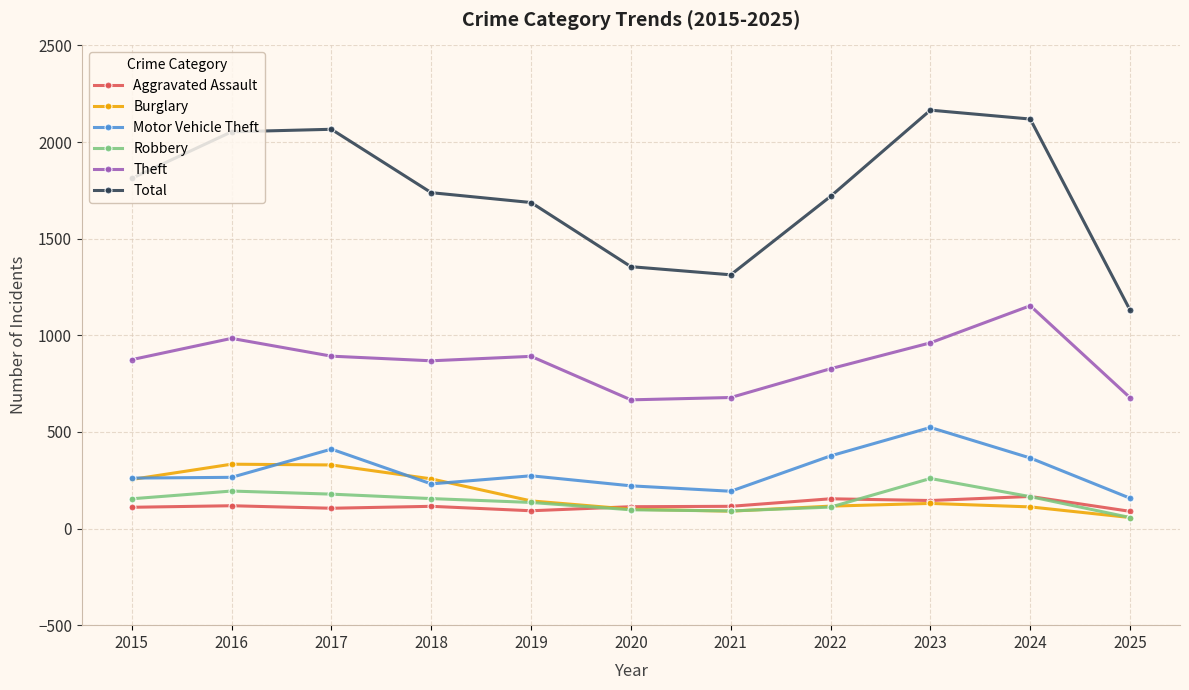

Which series has the largest total across all categories?

Total